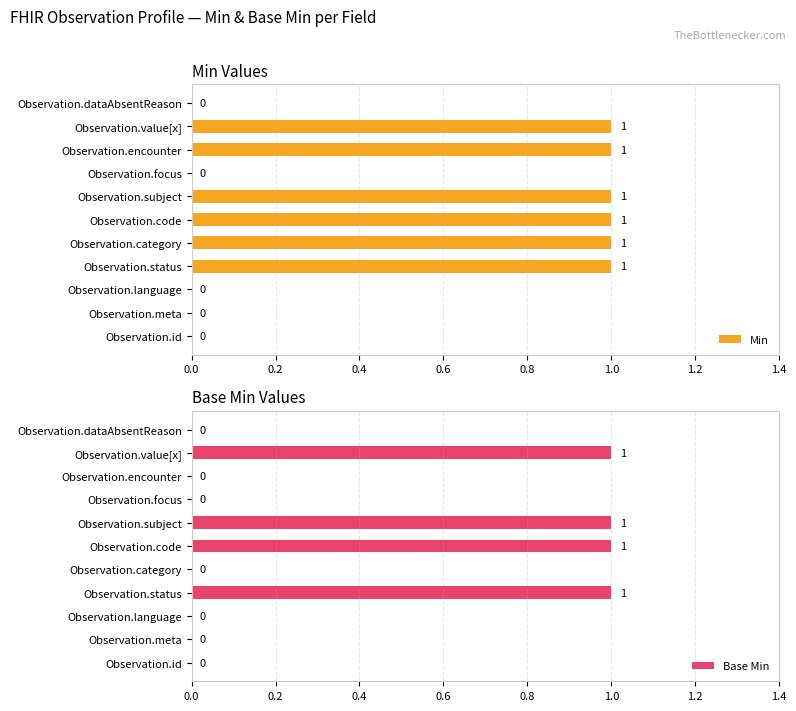

True or false: Min has a value of 0 at Observation.id.

True